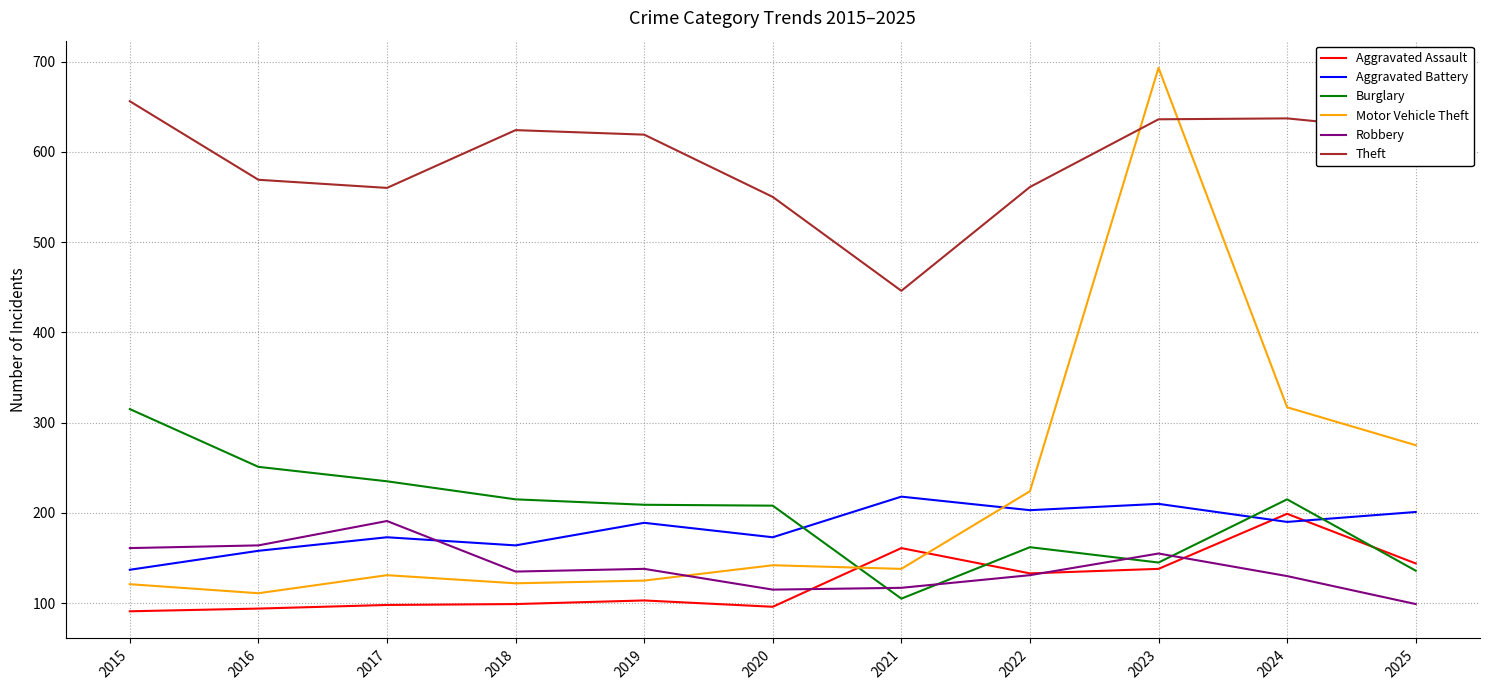

Which category has the lowest value in the Robbery series?

2025